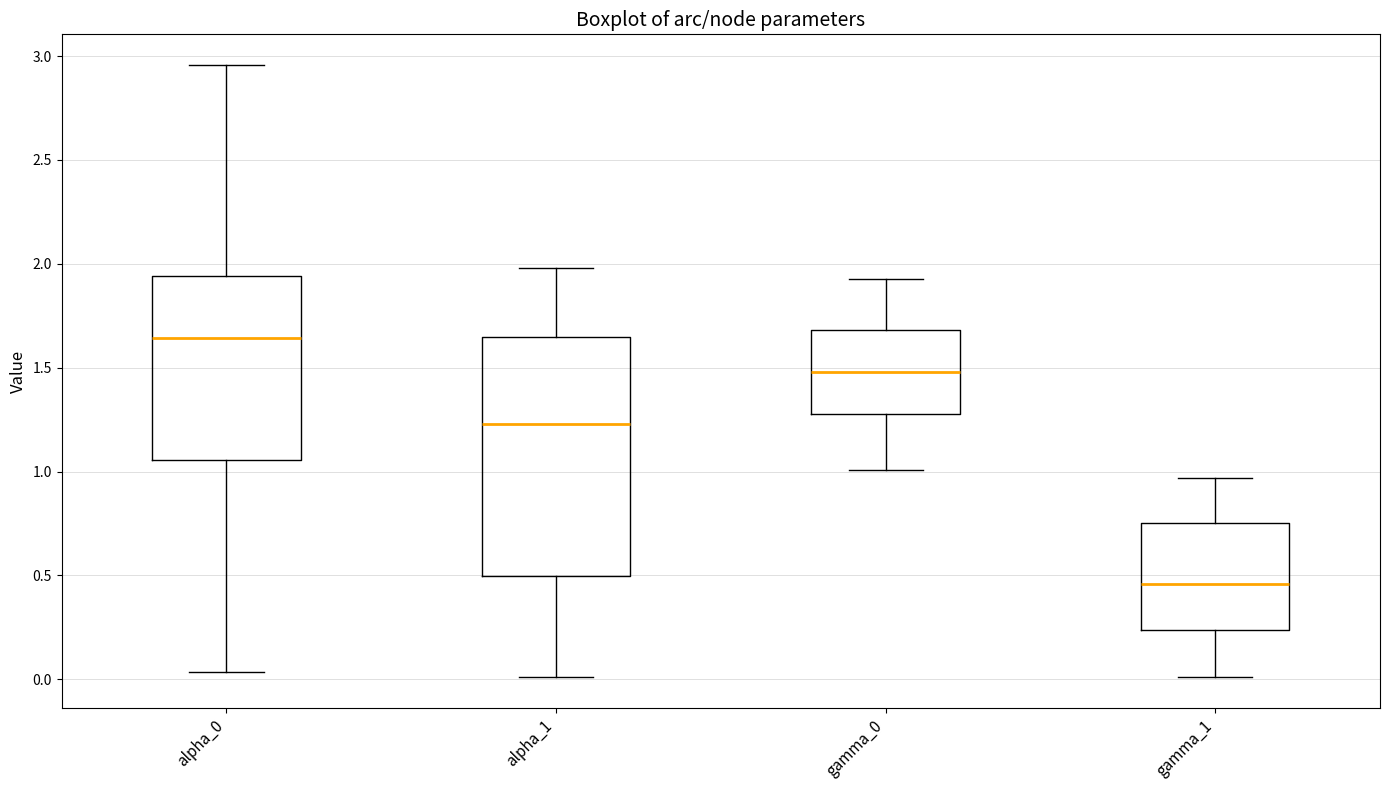

Reading left to right, transcribe this box plot: for each box, give where its median line is, the range the box spans, and where its two whiskers end, as read against the y-axis. The values are not printed on the chart, so give them approximately, as read against the axis.

alpha_0: median 1.65, box 1.05 to 1.95, whiskers 0.05 to 2.95
alpha_1: median 1.25, box 0.50 to 1.65, whiskers 0.00 to 2.00
gamma_0: median 1.50, box 1.30 to 1.70, whiskers 1.00 to 1.95
gamma_1: median 0.45, box 0.25 to 0.75, whiskers 0.00 to 0.95